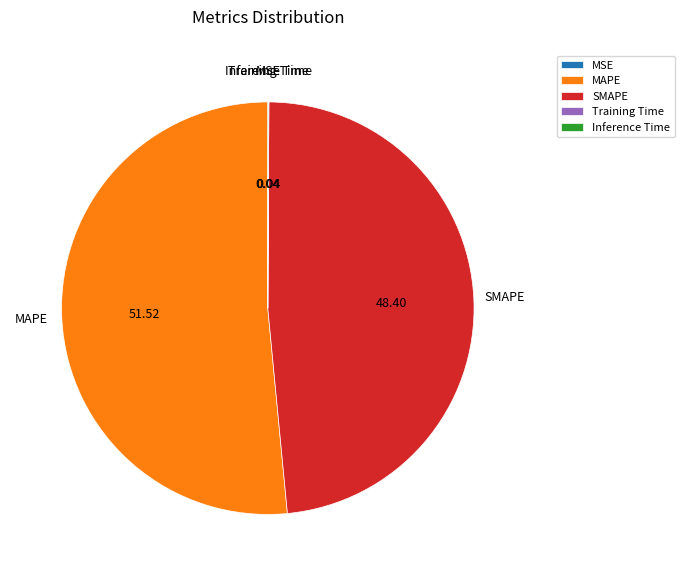

What is the largest slice in the pie chart?

MAPE